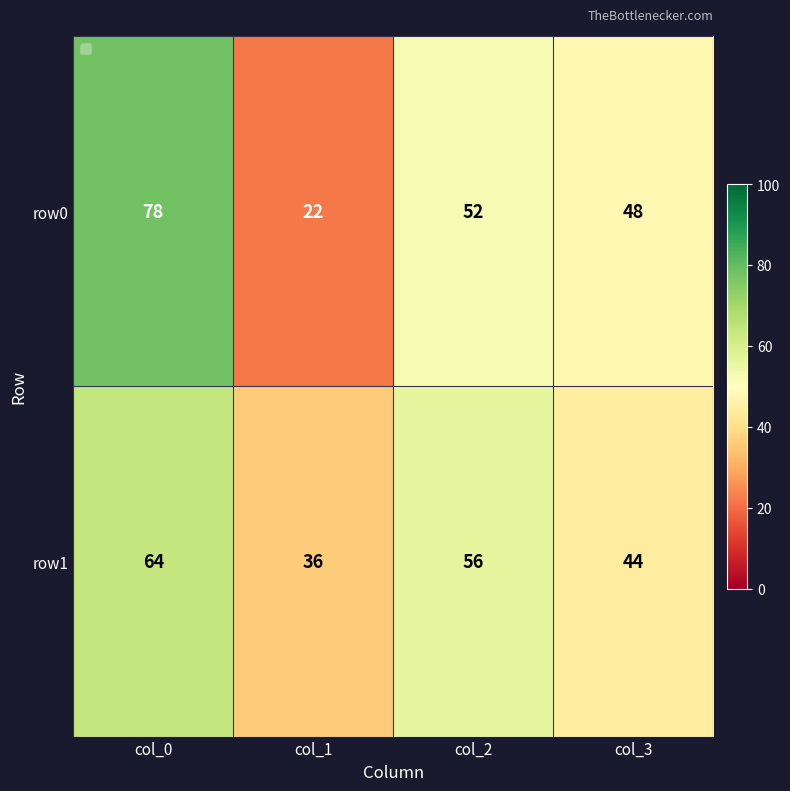

Is it true that row0 equals 35 at col_1?

False